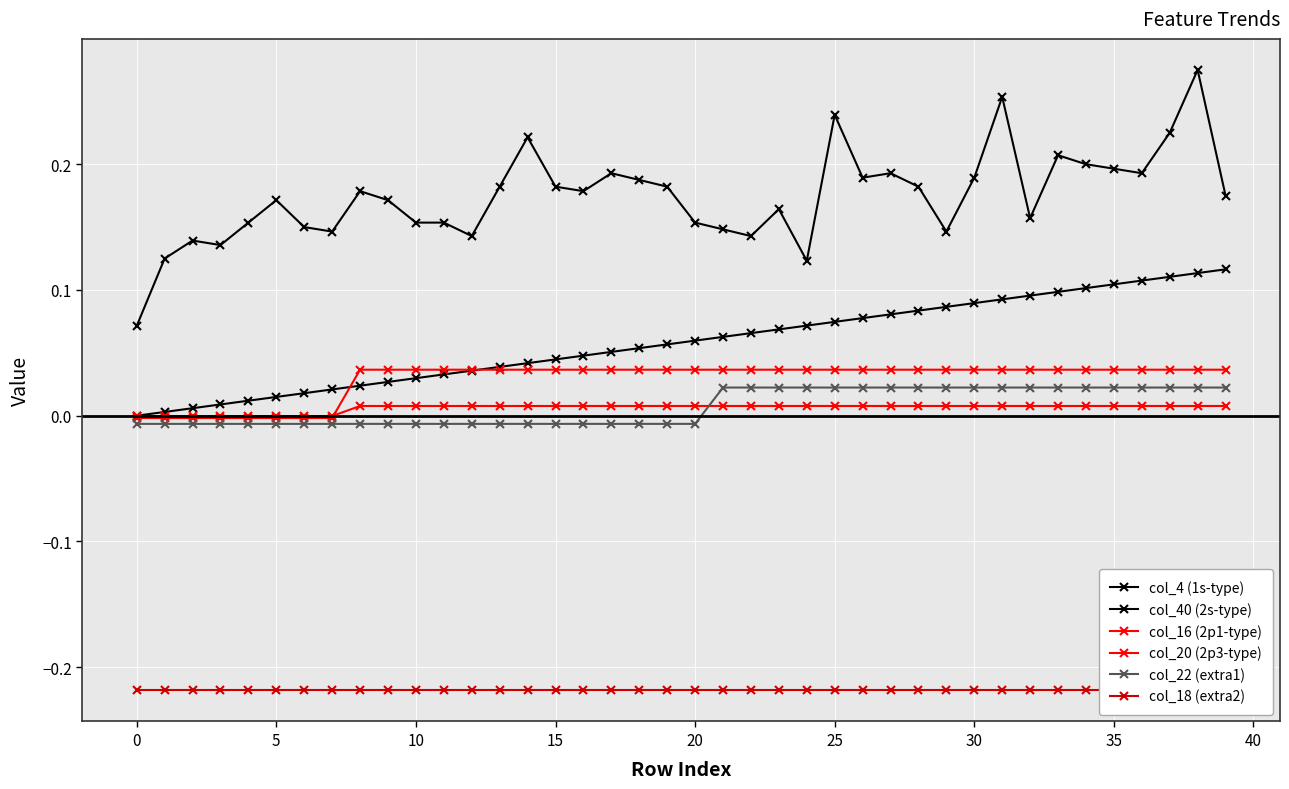

What is the highest value of the col_40 (2s-type) series?

0.1